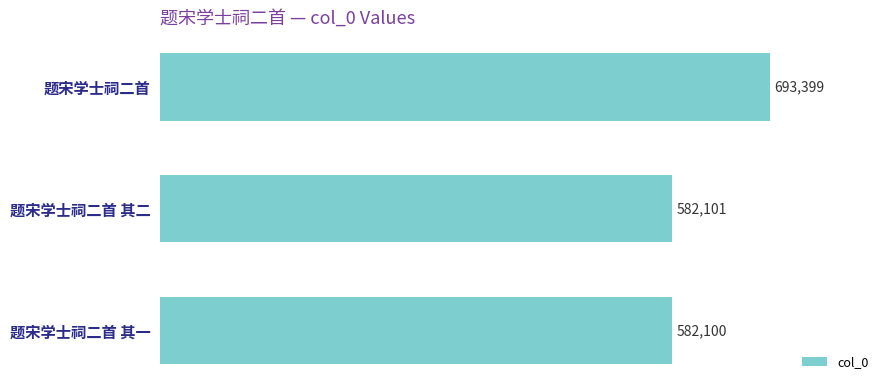

What position from the bottom is 题宋学士祠二首 其二?

2